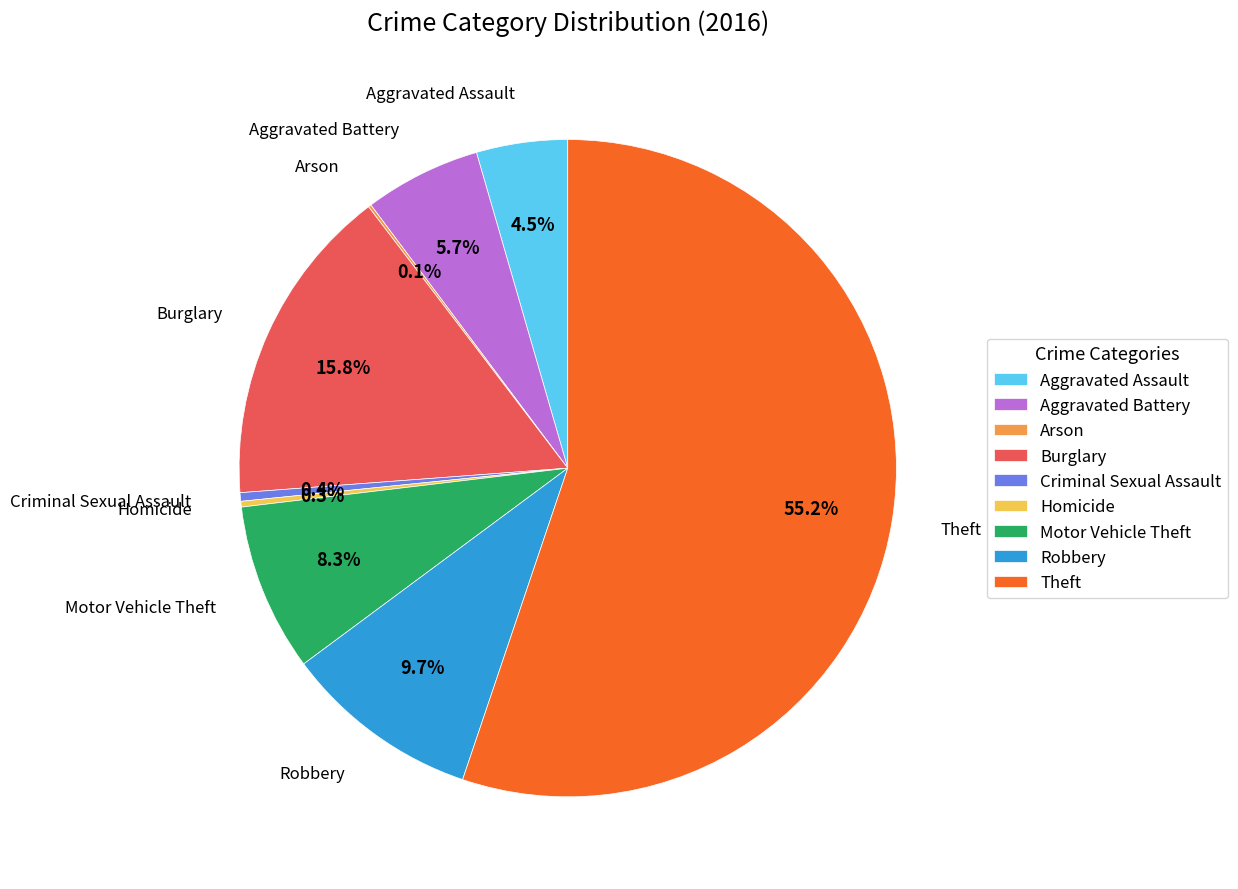

Is there a majority slice in this chart?

Yes